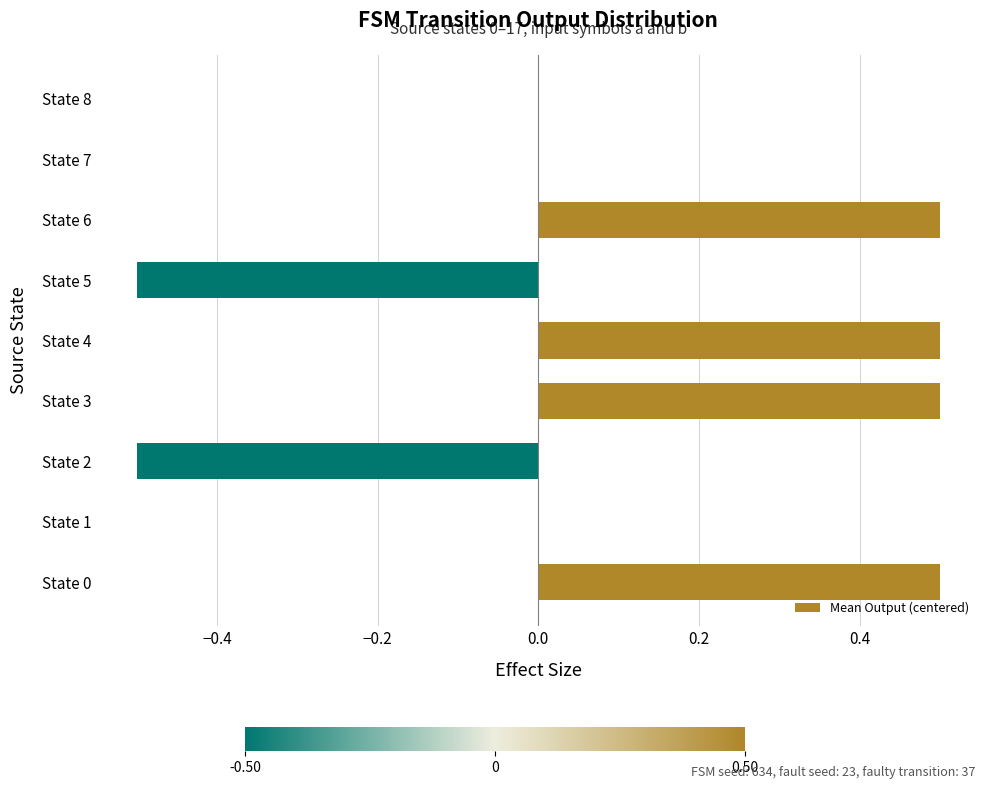

What is the maximum value shown in the chart?

0.5